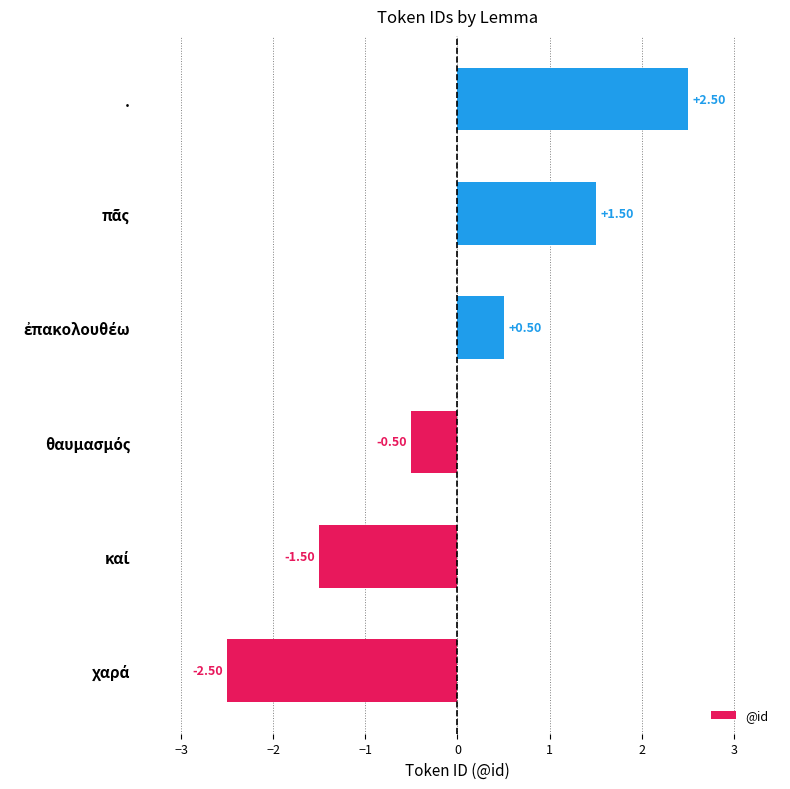

At which category does the chart reach its peak across all series?

.